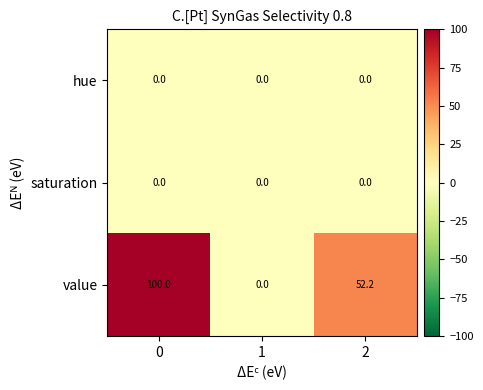

Reading left to right, list all the values displayed in this chart.

hue: 0=0.0	1=0.0	2=0.0
saturation: 0=0.0	1=0.0	2=0.0
value: 0=100.0	1=0.0	2=52.2